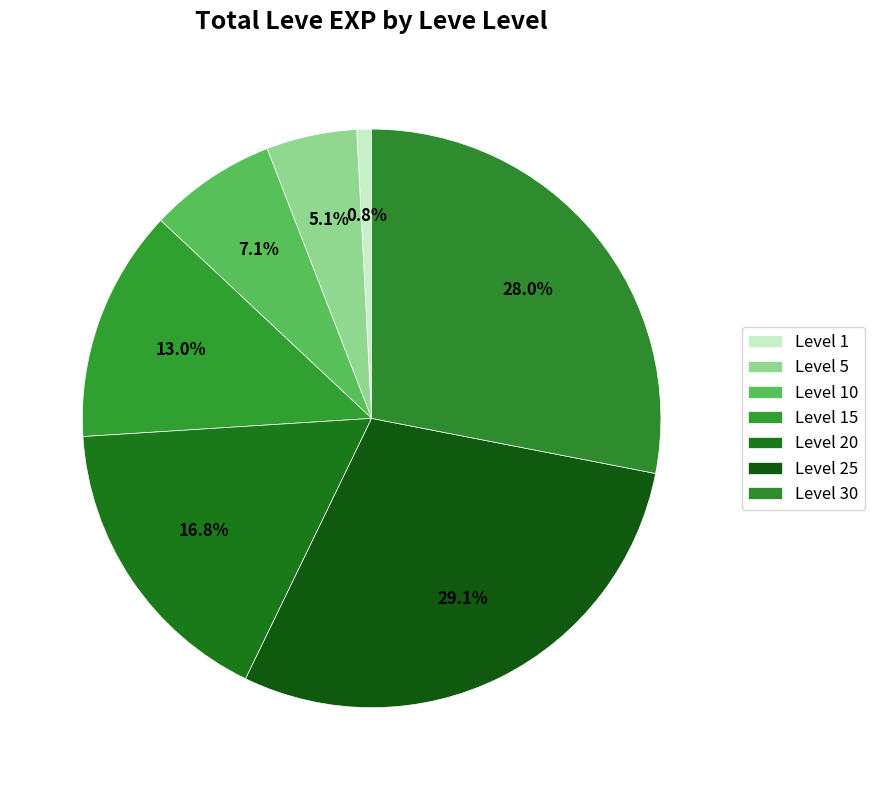

Does any single category account for the majority?

No